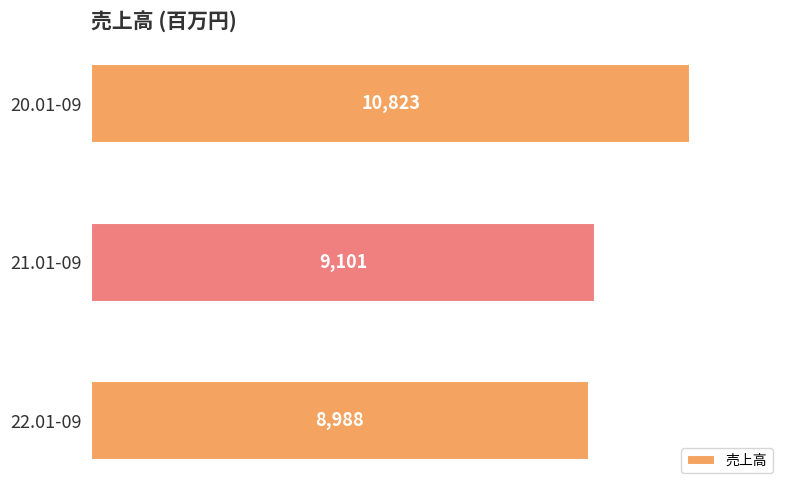

What is the difference between the maximum and minimum values?

1835